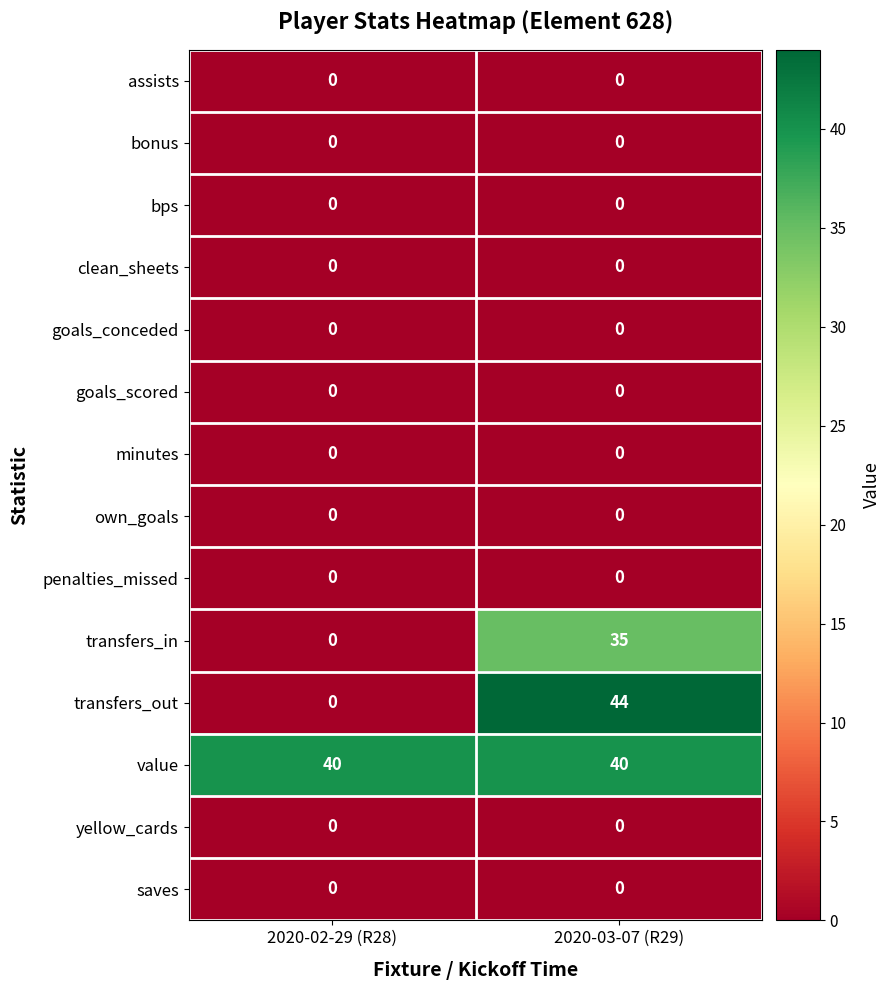

How many values in the transfers_out series are below 44?

1